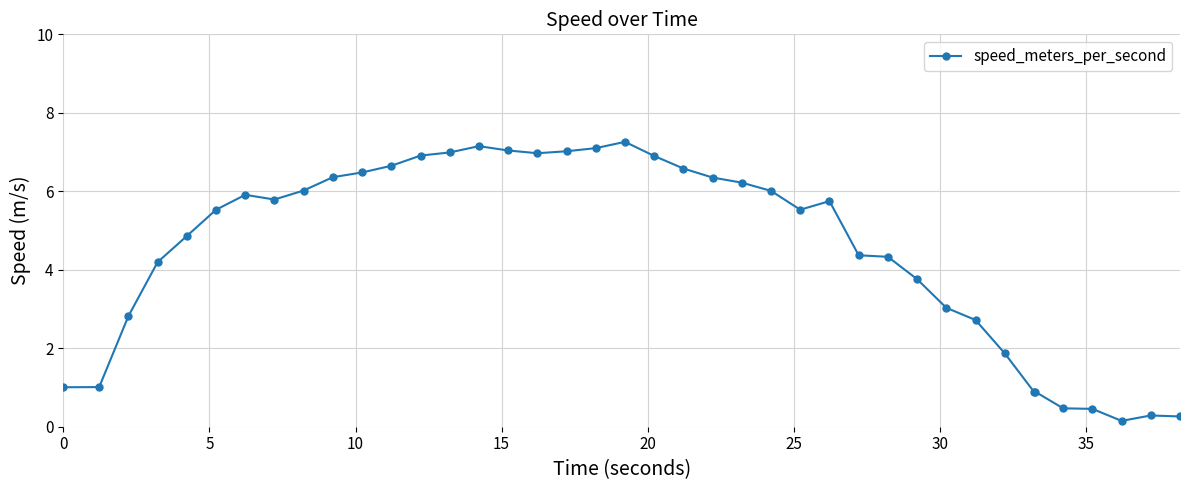

True or false: there are more than 2 points higher than both neighbors.

True